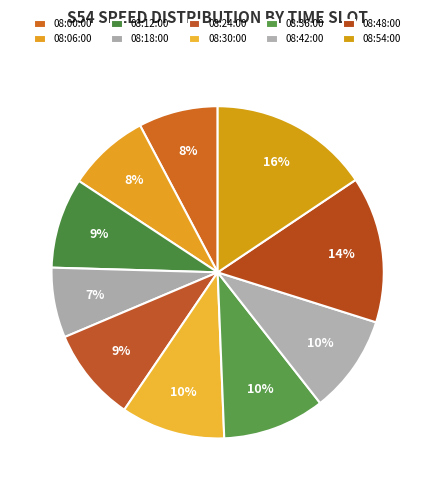

Does any single category account for the majority?

No